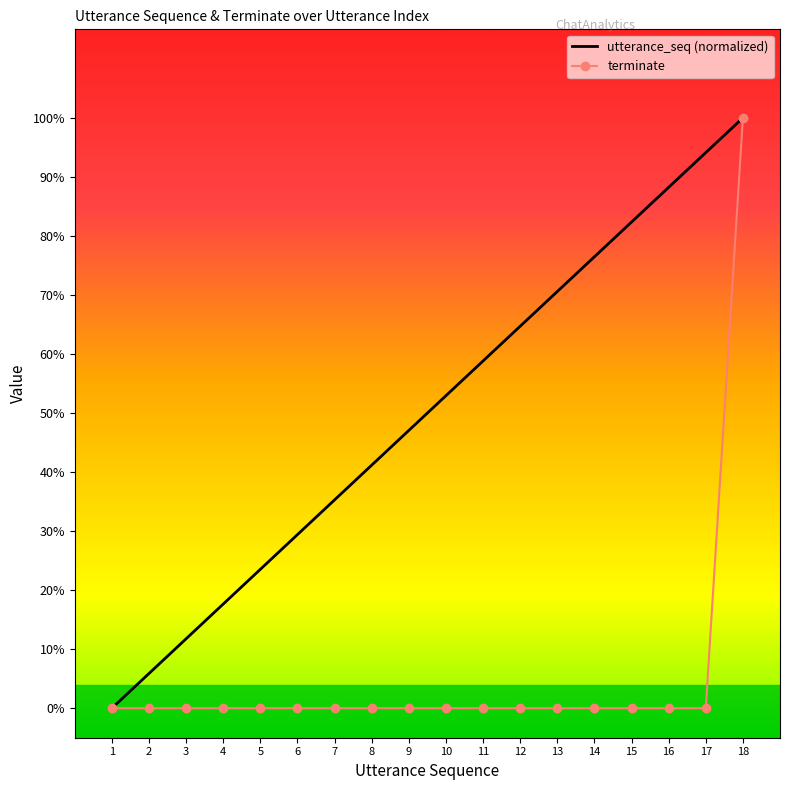

True or false: utterance_seq (normalized) and terminate cross at least once.

False